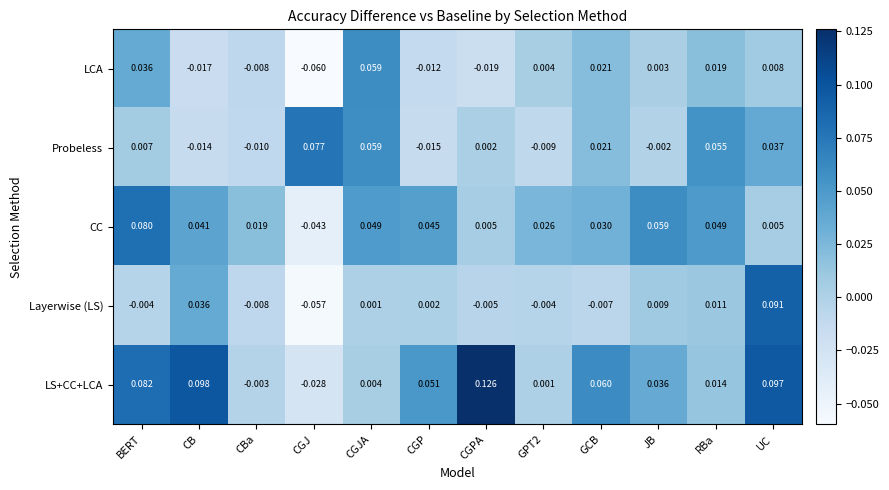

Which series has the largest total across all categories?

LS+CC+LCA